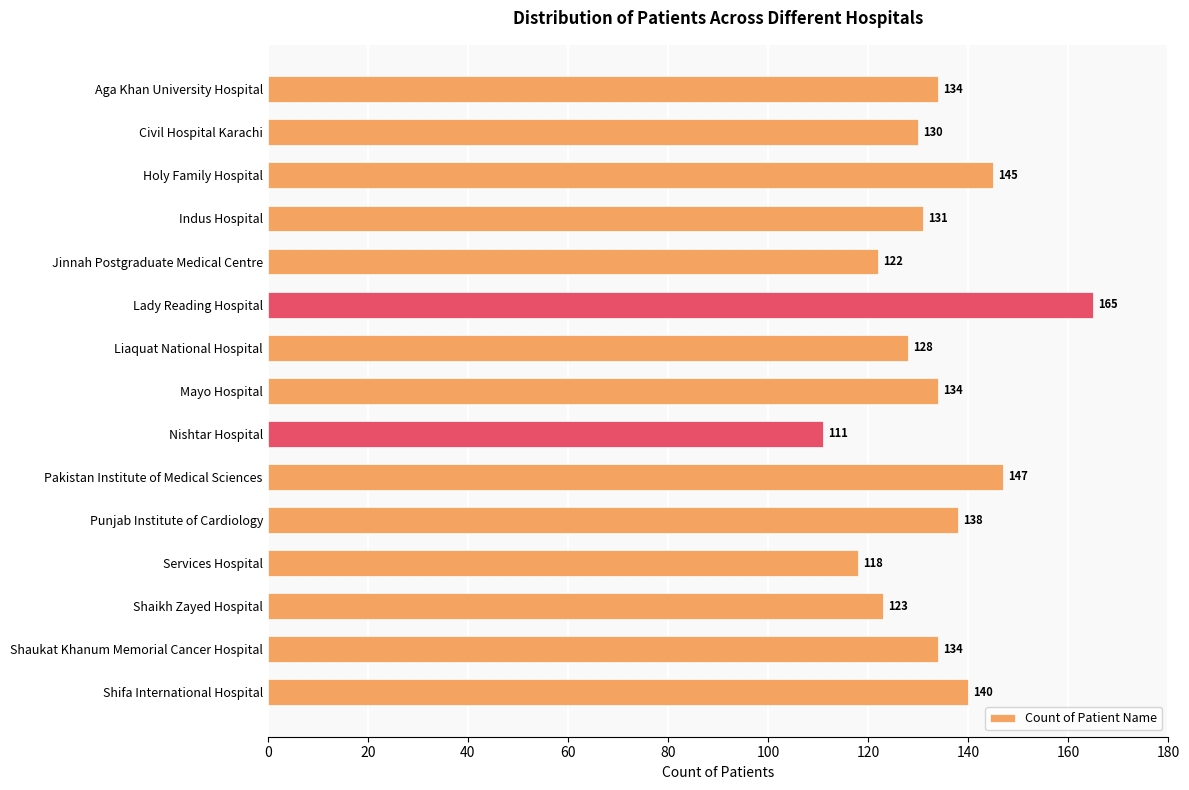

Count the number of categories in the chart.

15